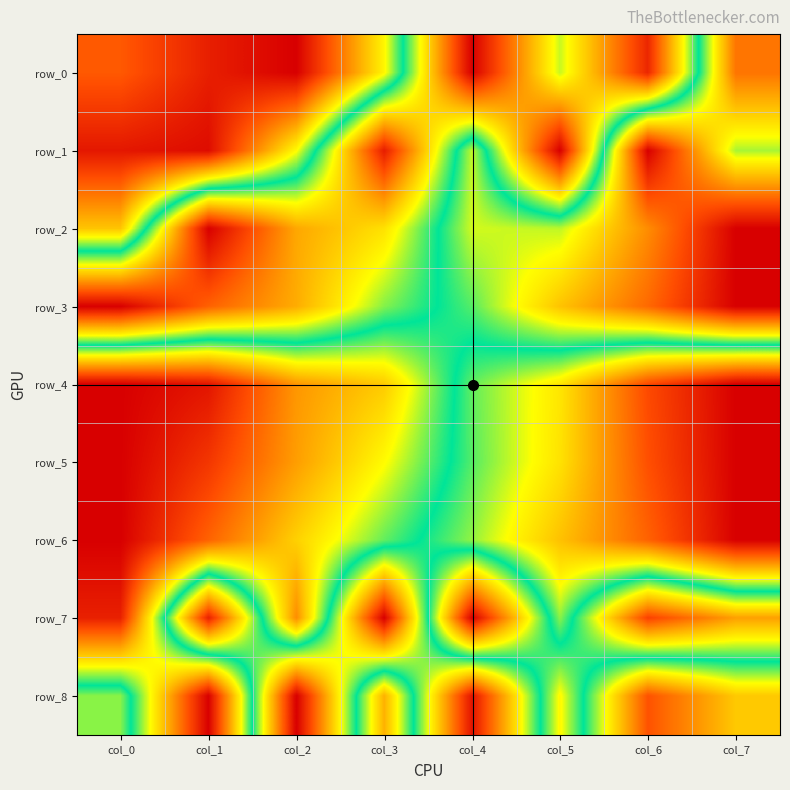

True or false: row_5 has a value of 0.9 at col_6.

True